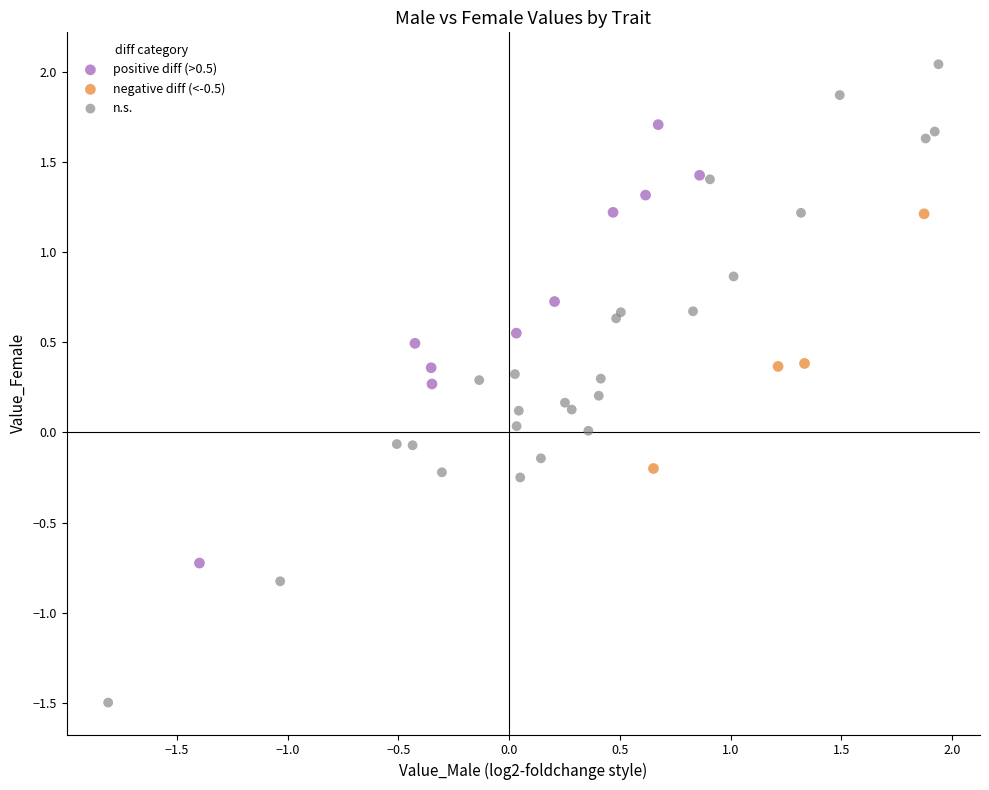

What are all the series names shown in the legend?

positive diff (>0.5), negative diff (<-0.5), n.s.